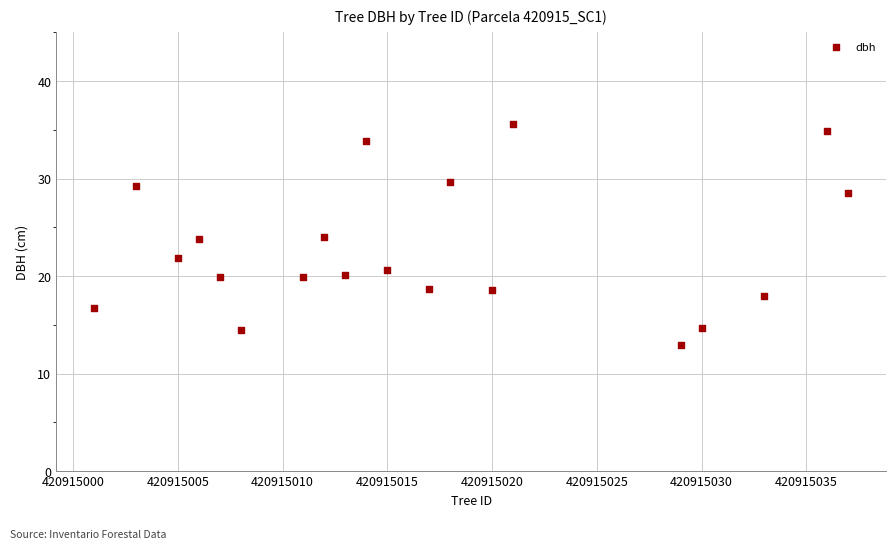

What is the range of X values (max minus min)?

36.0